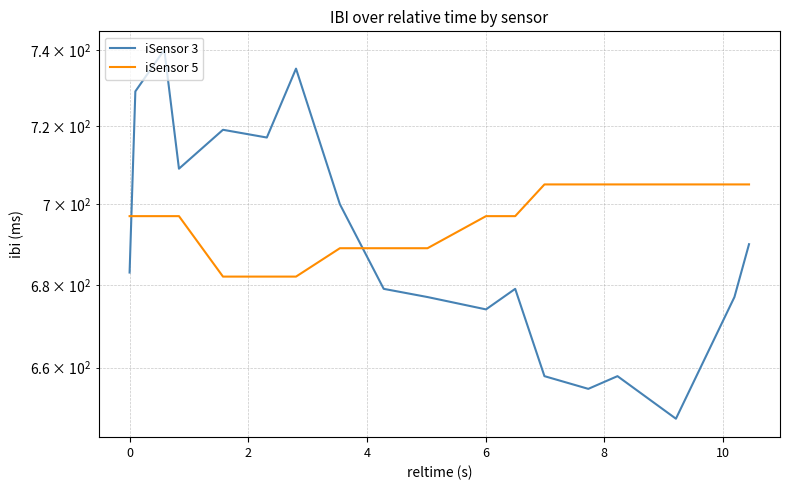

The value of iSensor 3 at 13 is 1155. True or false?

False